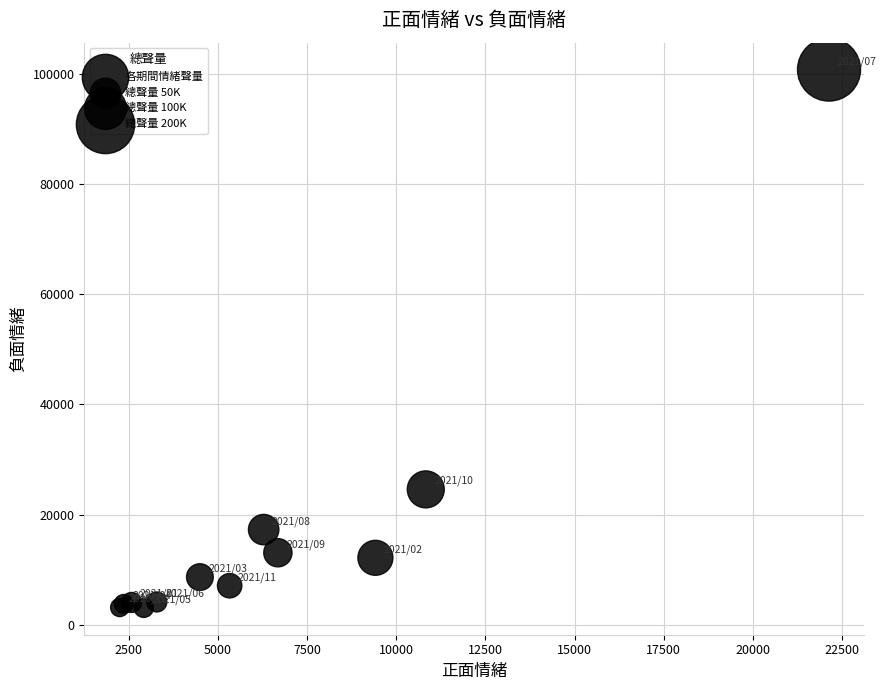

What Y value in the scatter plot is closest to 51956?

24575